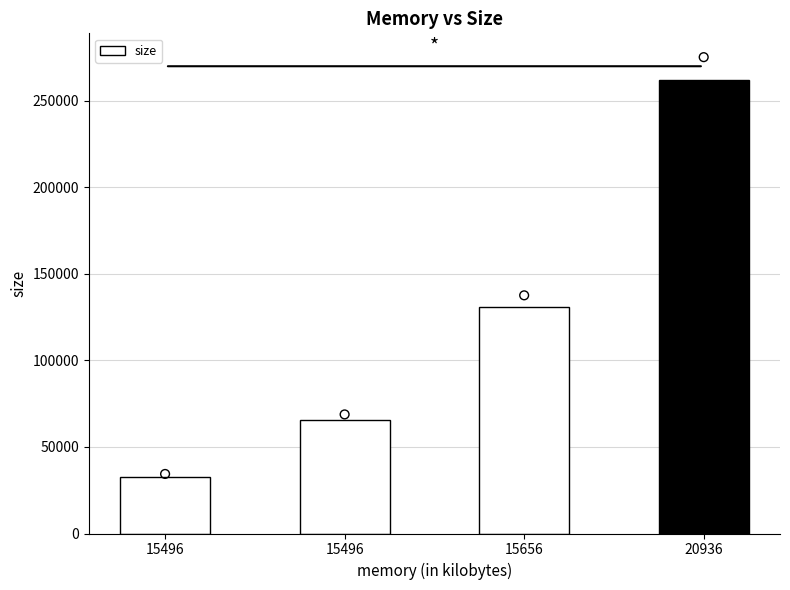

What is the ratio of the value at 15656 to the value at 15496?

4.0